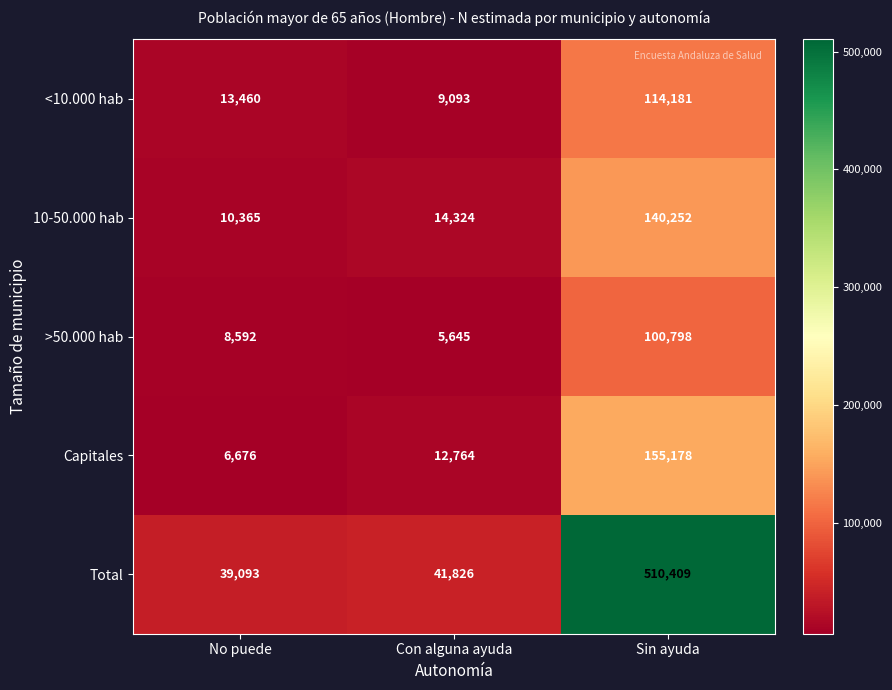

Reading left to right, what are all the values shown in this chart?

<10.000 hab: 13460	9093	114181
10-50.000 hab: 10365	14324	140252
>50.000 hab: 8592	5645	100798
Capitales: 6676	12764	155178
Total: 39093	41826	510409